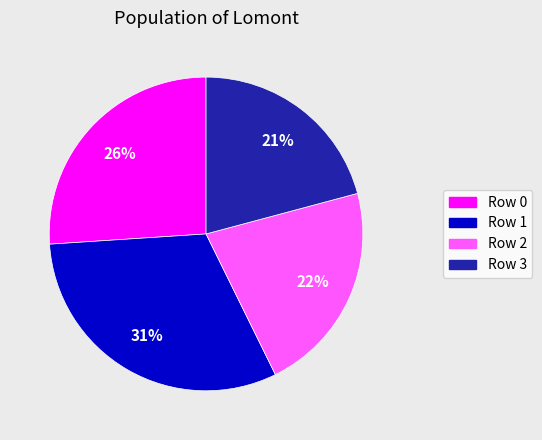

To the nearest percent, what is the difference between the largest and smallest slice percentages?

10%